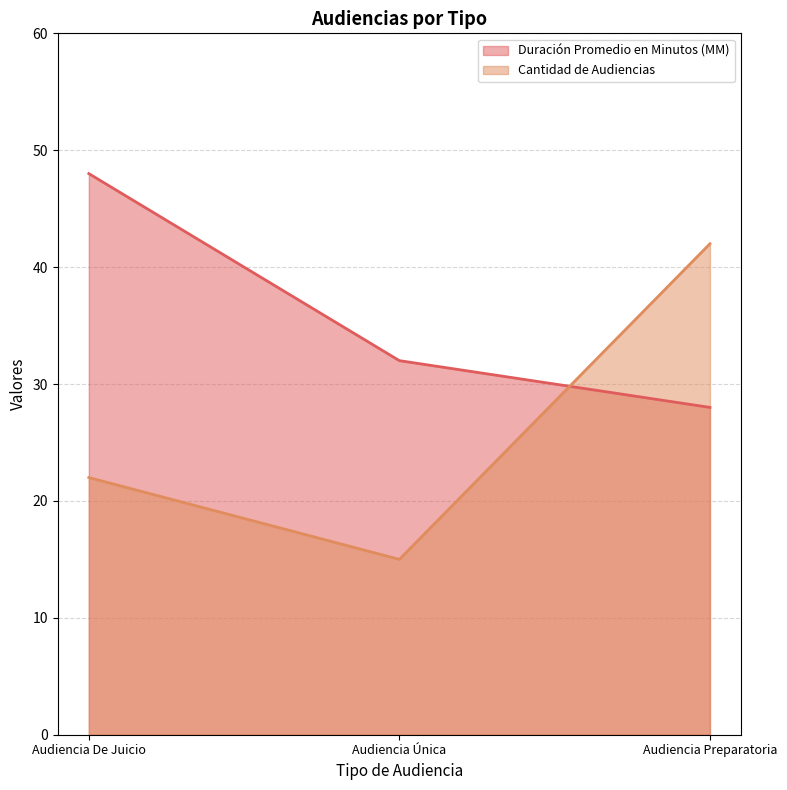

Reading left to right, what are all the values shown in this chart?

Duración Promedio en Minutos (MM): 48	32	28
Cantidad de Audiencias: 22	15	42